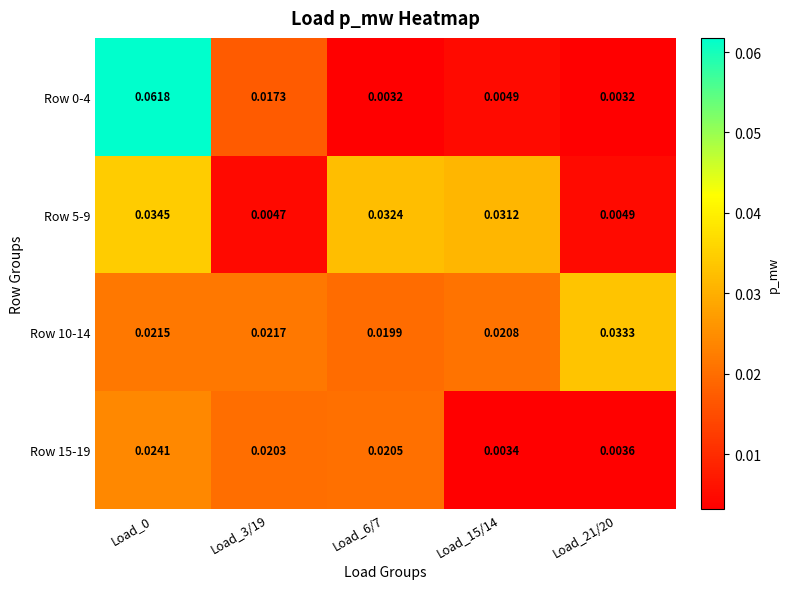

Is the value of Row 5-9 at Load_21/20 greater than the value of Row 10-14 at Load_3/19?

No